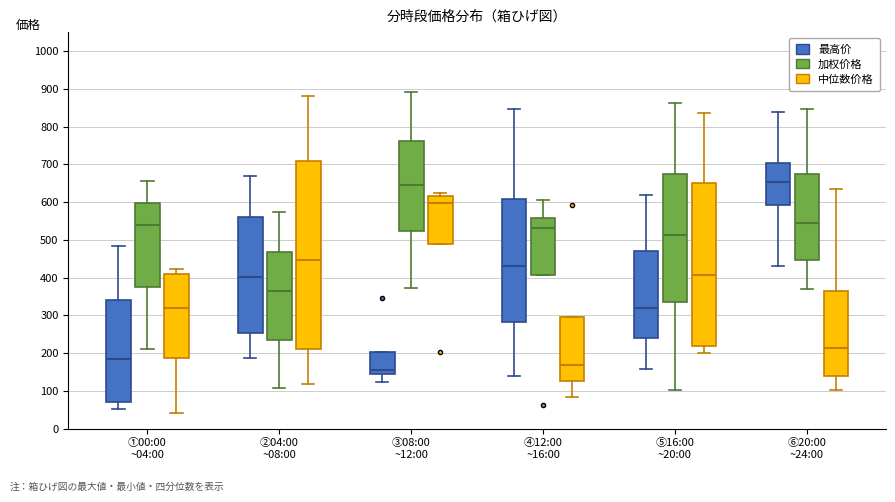

Which box is the tallest, from its lower edge to its upper edge?

②04:00 ~08:00 (中位数价格)